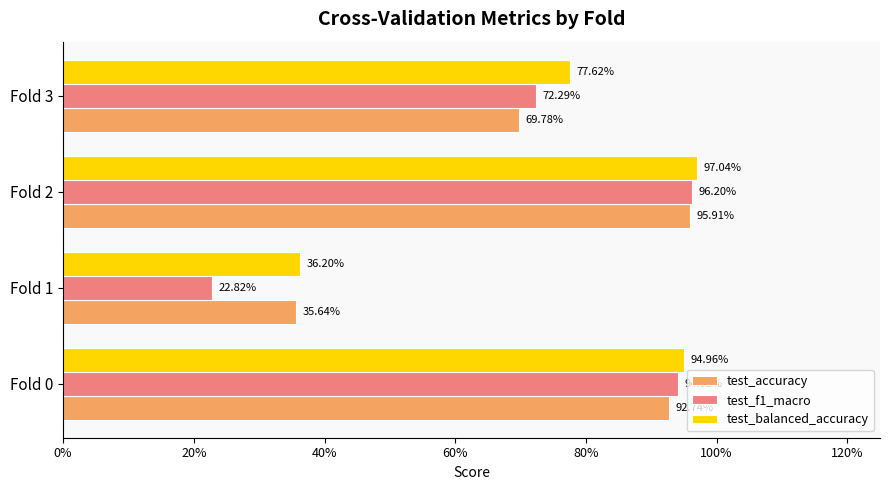

What are all the series names shown in the legend?

test_accuracy, test_f1_macro, test_balanced_accuracy